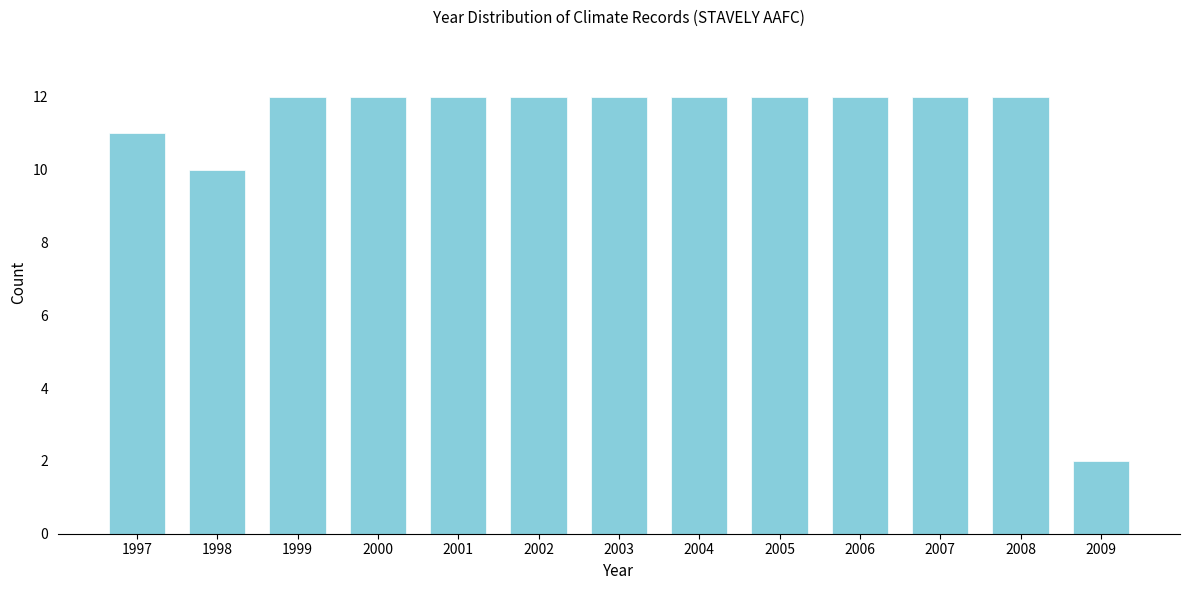

Reading right to left, what are all the values shown in this chart?

2009=2	2008=12	2007=12	2006=12	2005=12	2004=12	2003=12	2002=12	2001=12	2000=12	1999=12	1998=10	1997=11